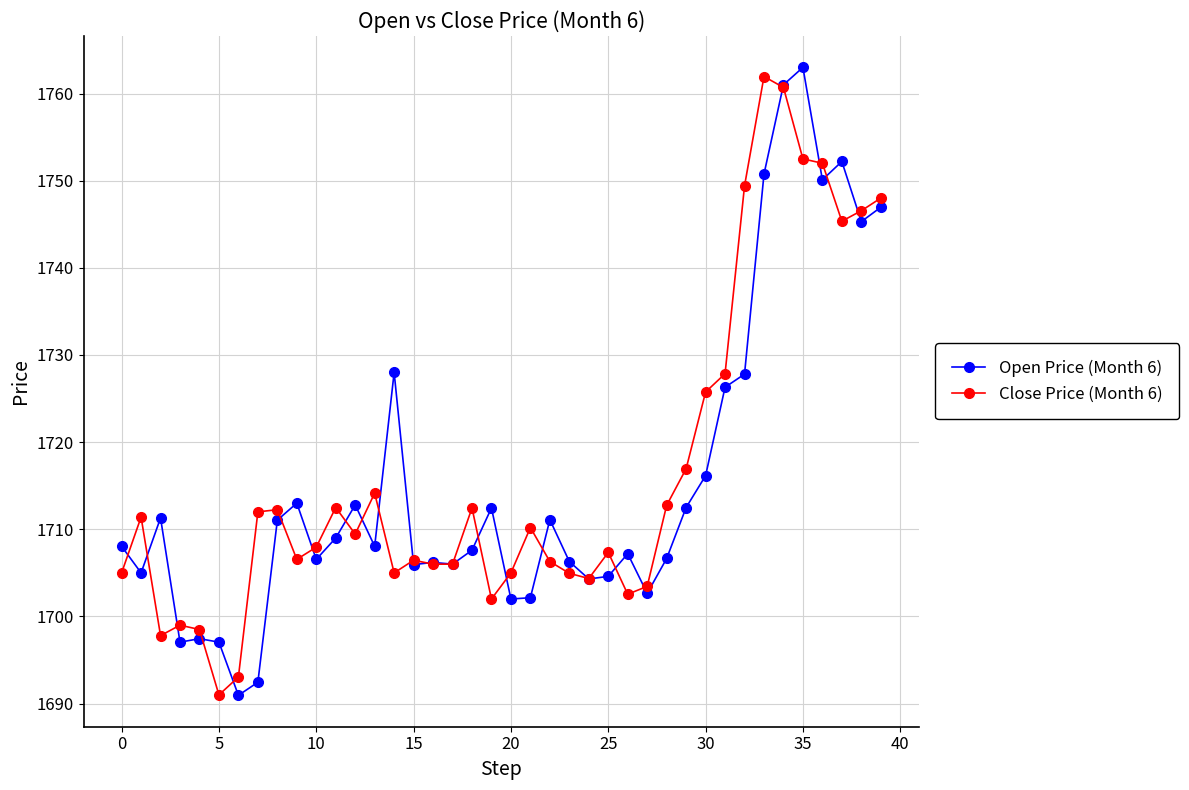

How many values in the Close Price (Month 6) series exceed 1709?

20